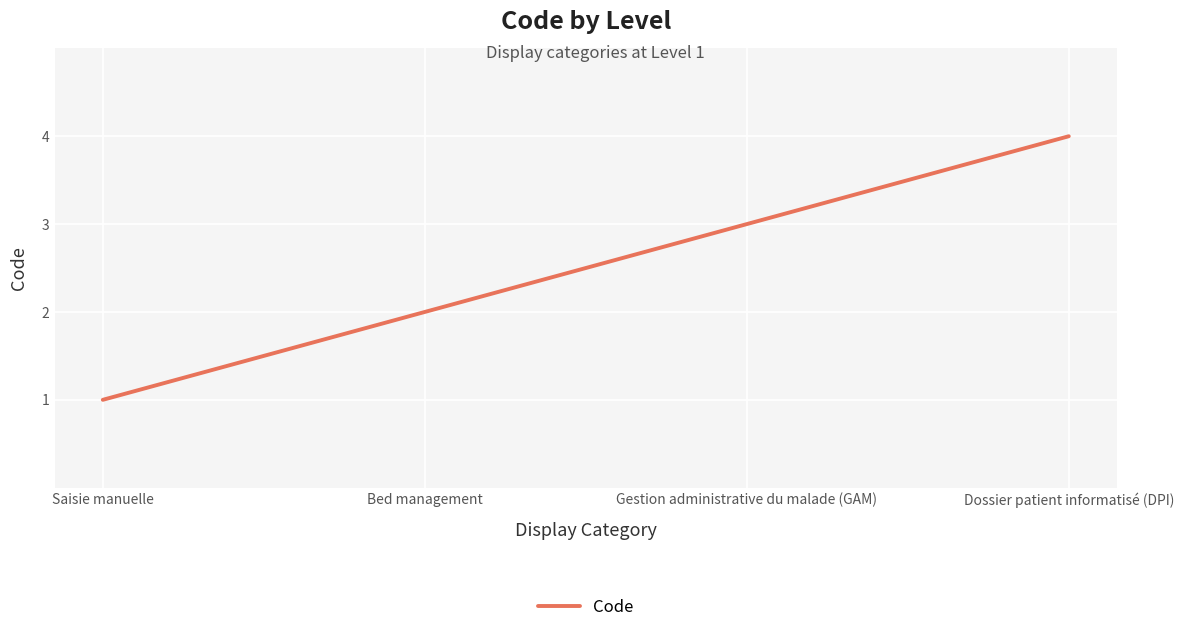

What is the minimum value shown in the chart?

1